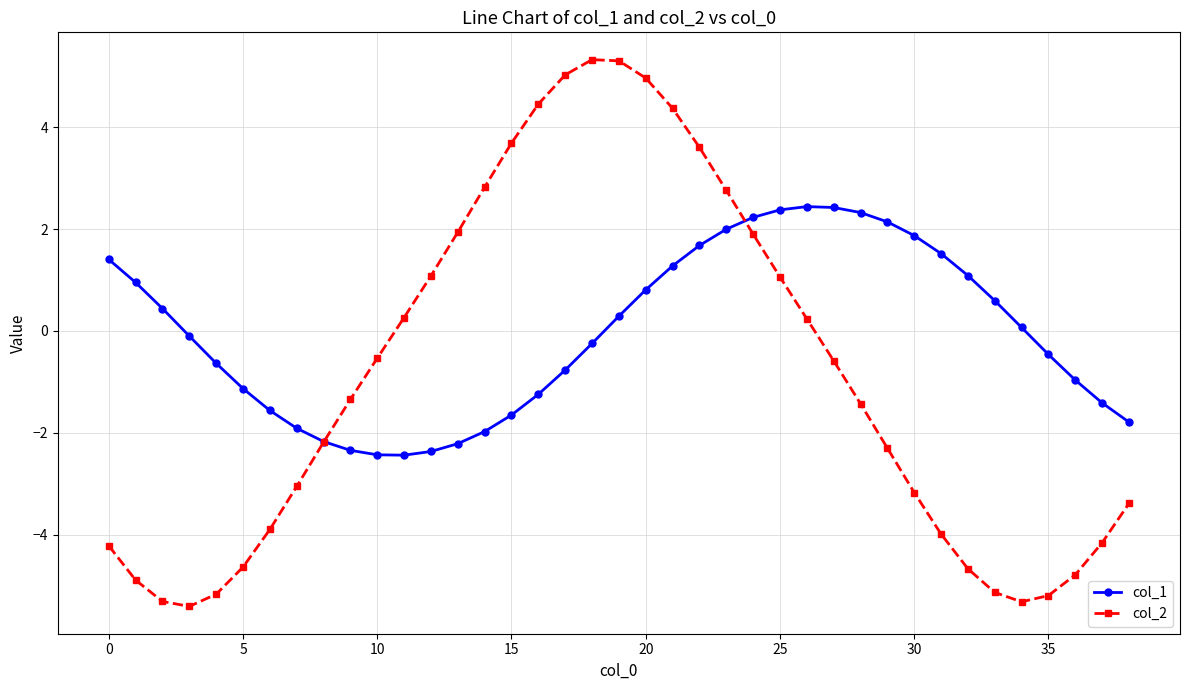

Rank the series by their average value, from highest to lowest.

col_1, col_2